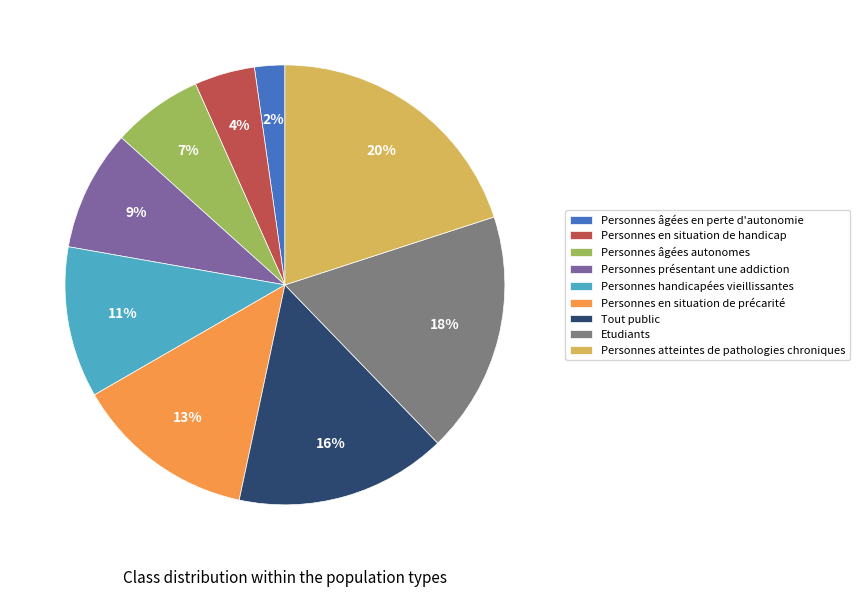

Is it true that Personnes atteintes de pathologies chroniques is 20% of the pie?

True